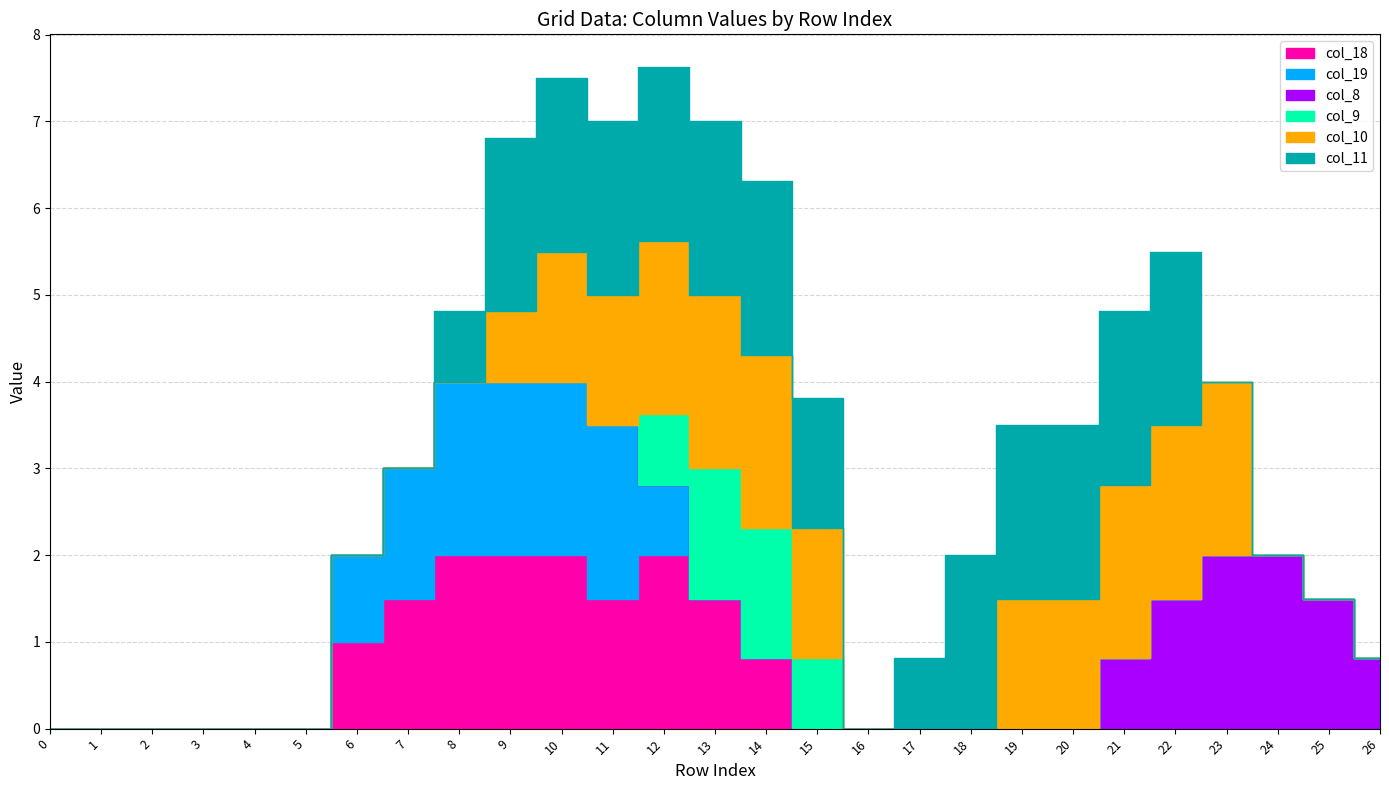

True or false: col_19 has more than 2 interior local peaks.

False